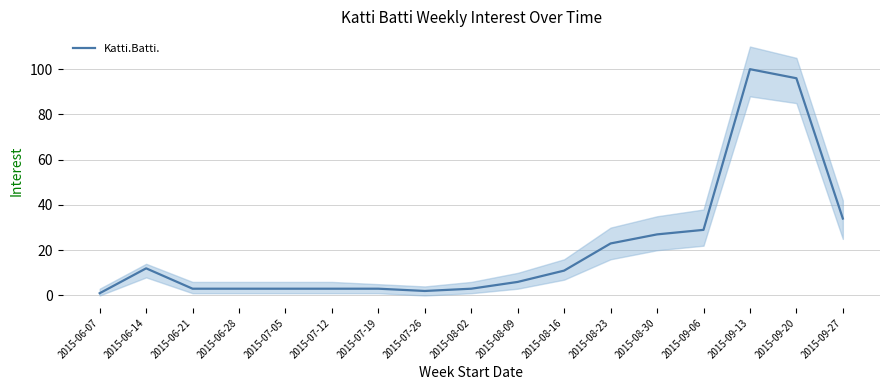

What is the minimum value shown in the chart?

1